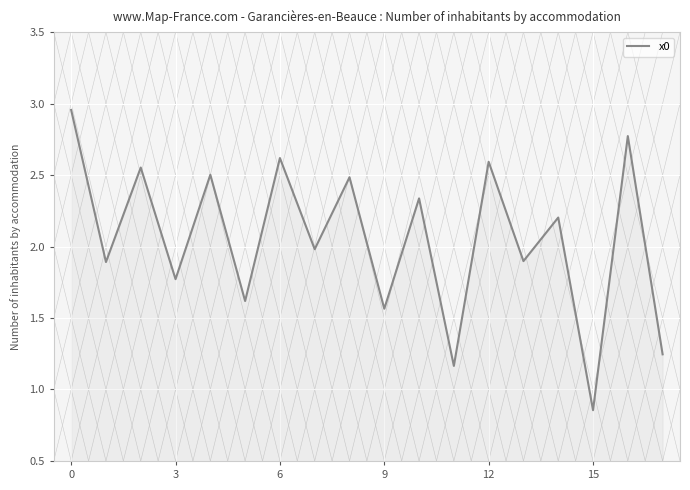

What is the difference between the maximum and minimum values?

2.1